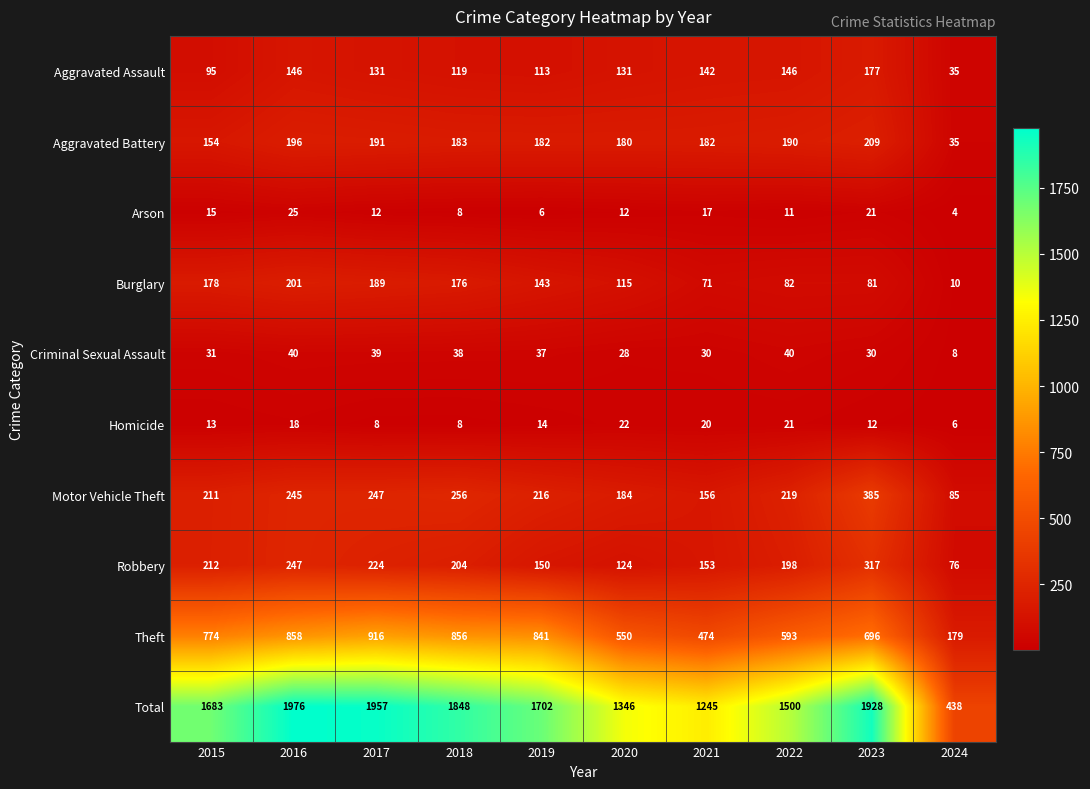

What is the spread (max minus min) of values at 2018?

1840